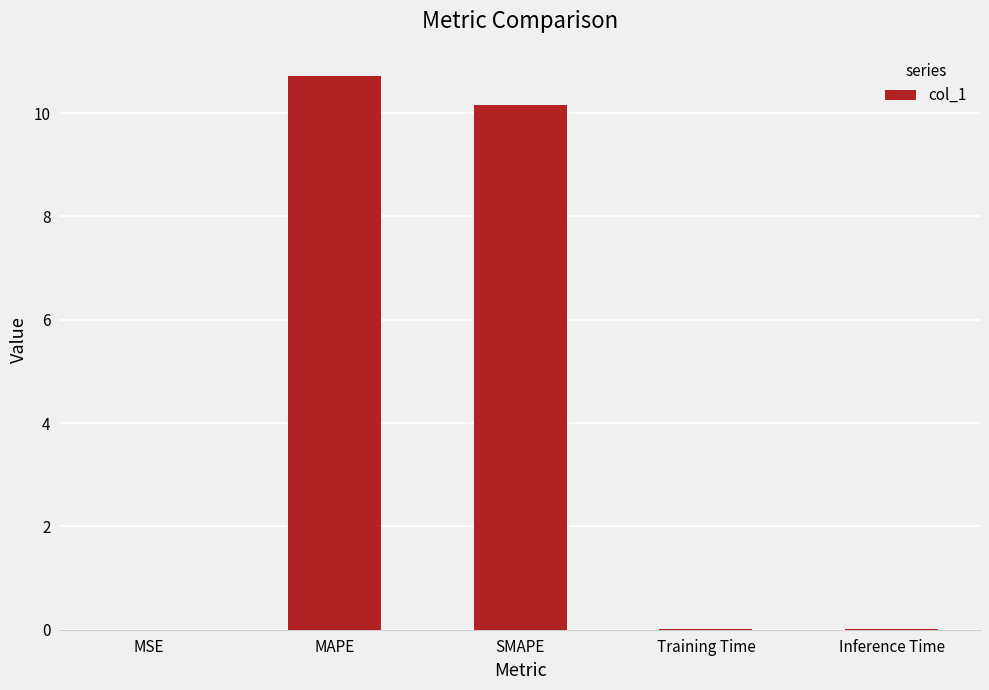

True or false: the data shows 16.7 at SMAPE.

False